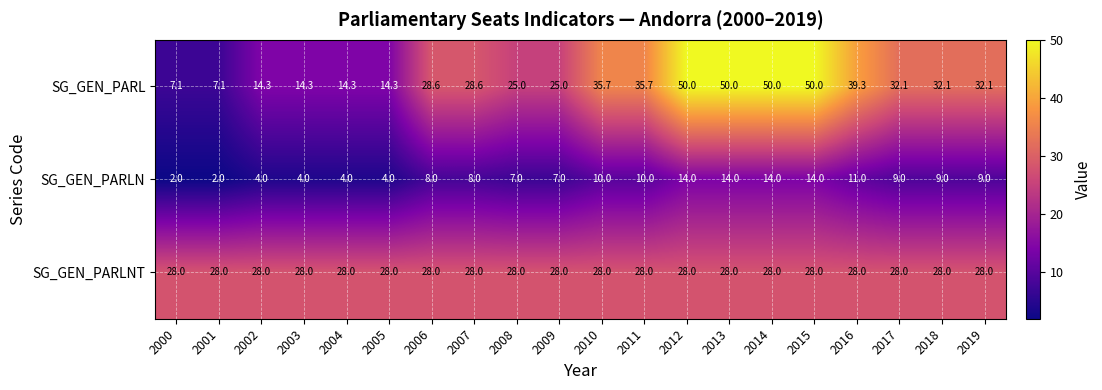

What is the maximum value for SG_GEN_PARL?

50.0